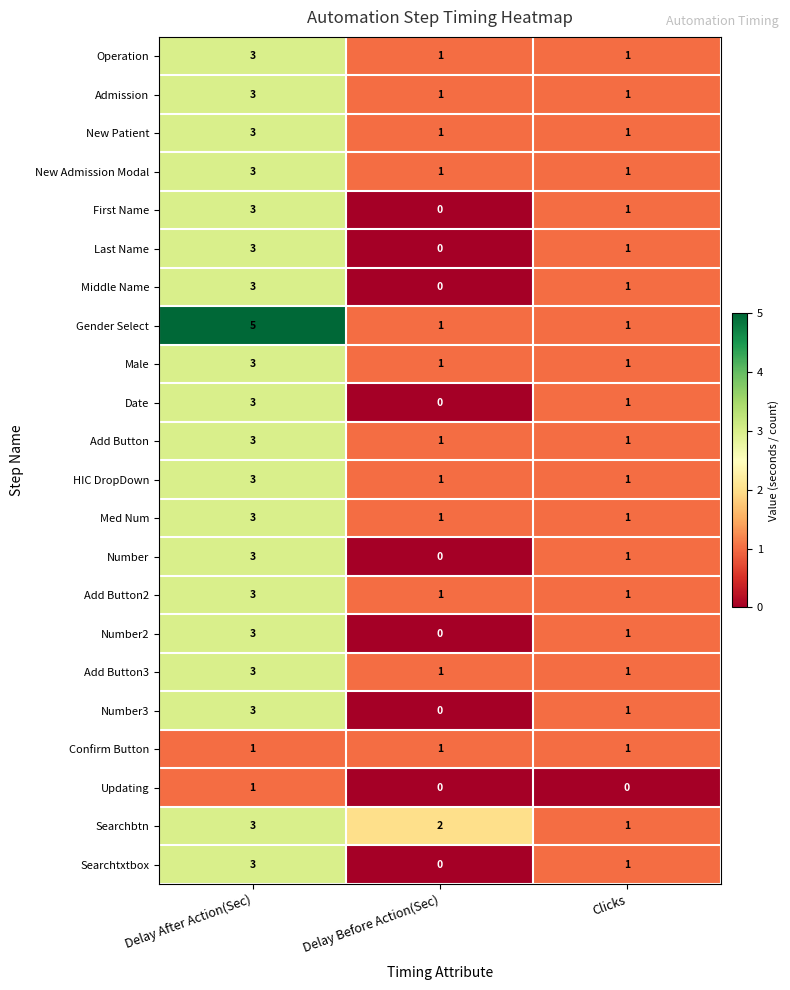

Which series has the widest spread of values?

Gender Select